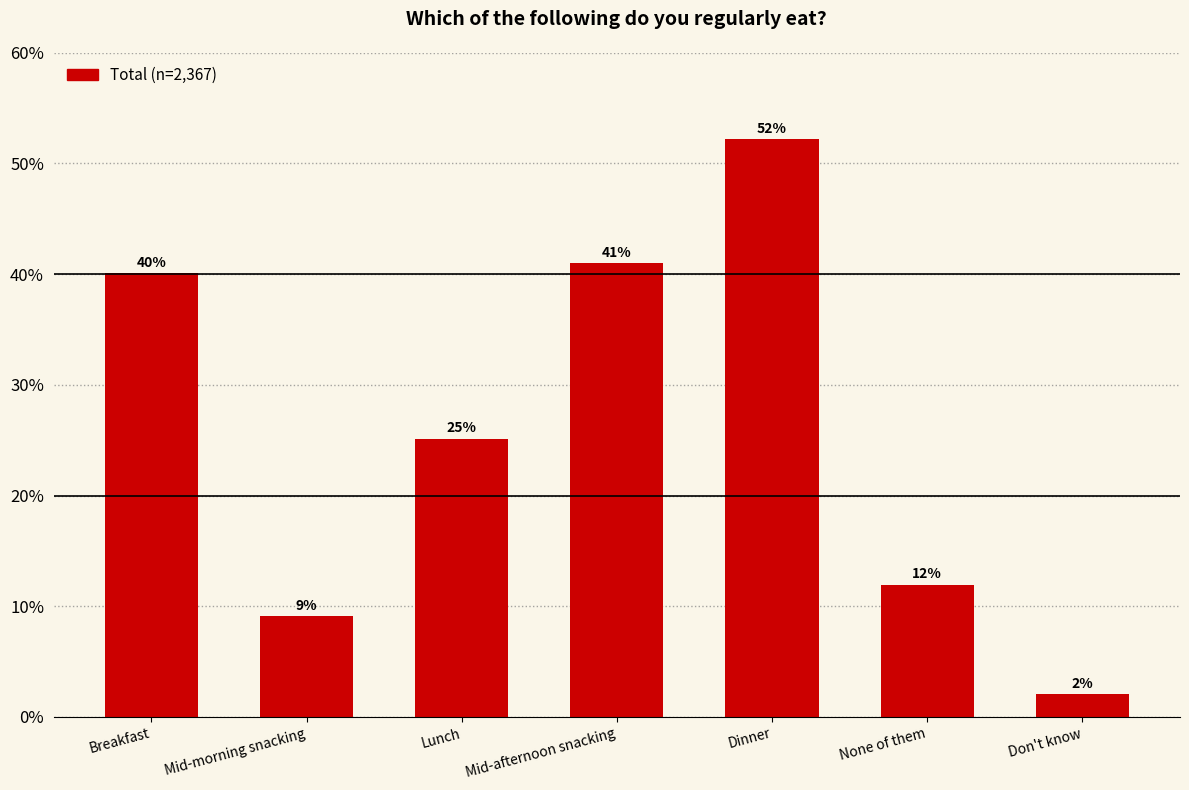

The value at Breakfast is 40.1. True or false?

True